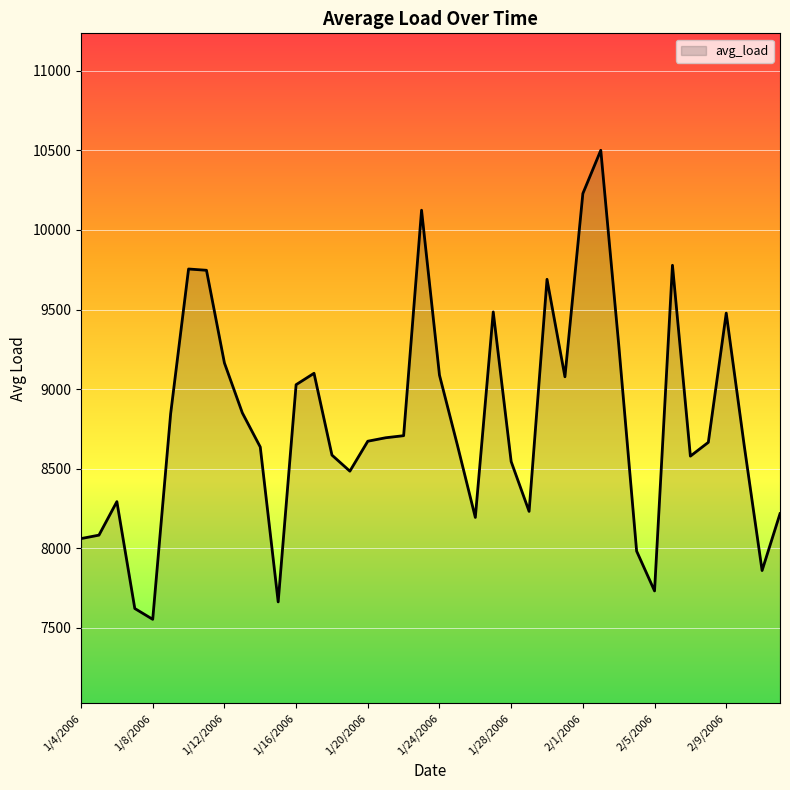

What is the smallest value displayed?

7552.8